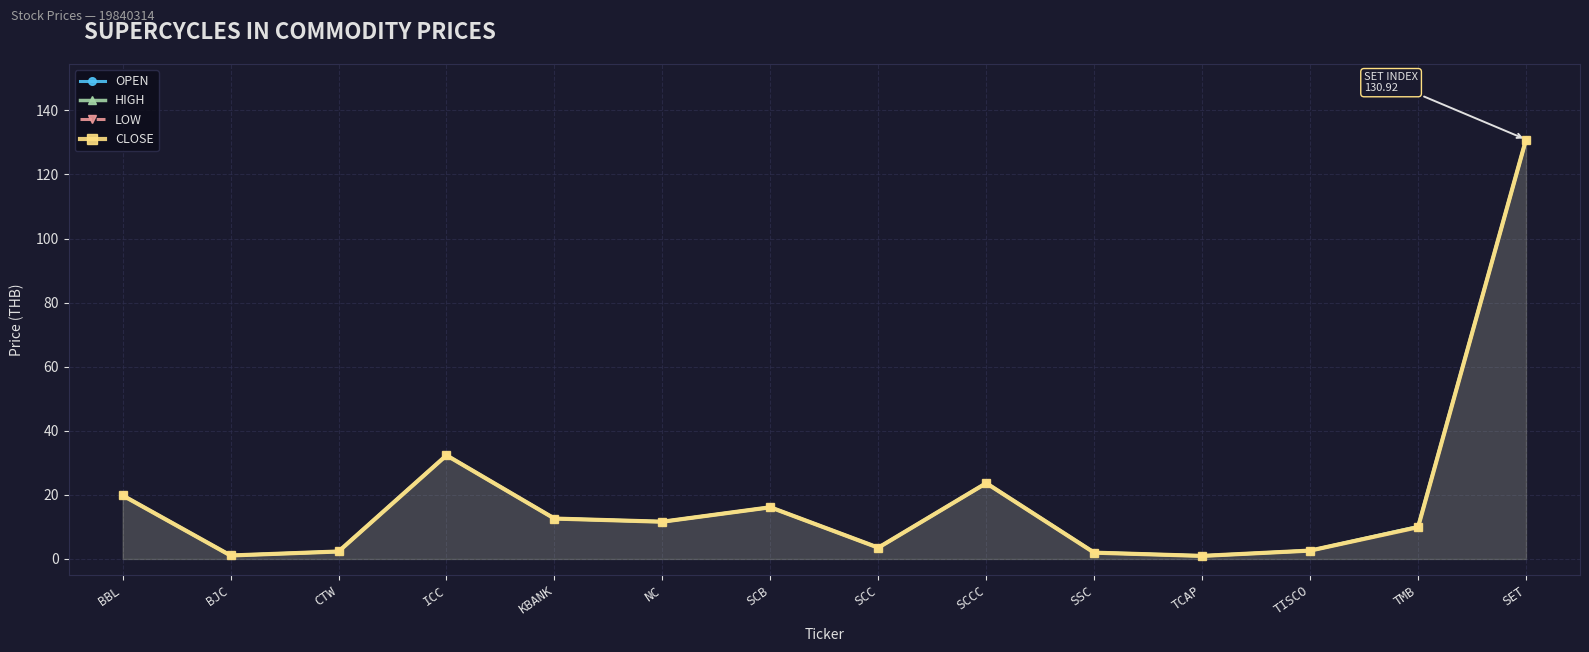

Rank the series at TMB from highest to lowest value.

OPEN, HIGH, LOW, CLOSE